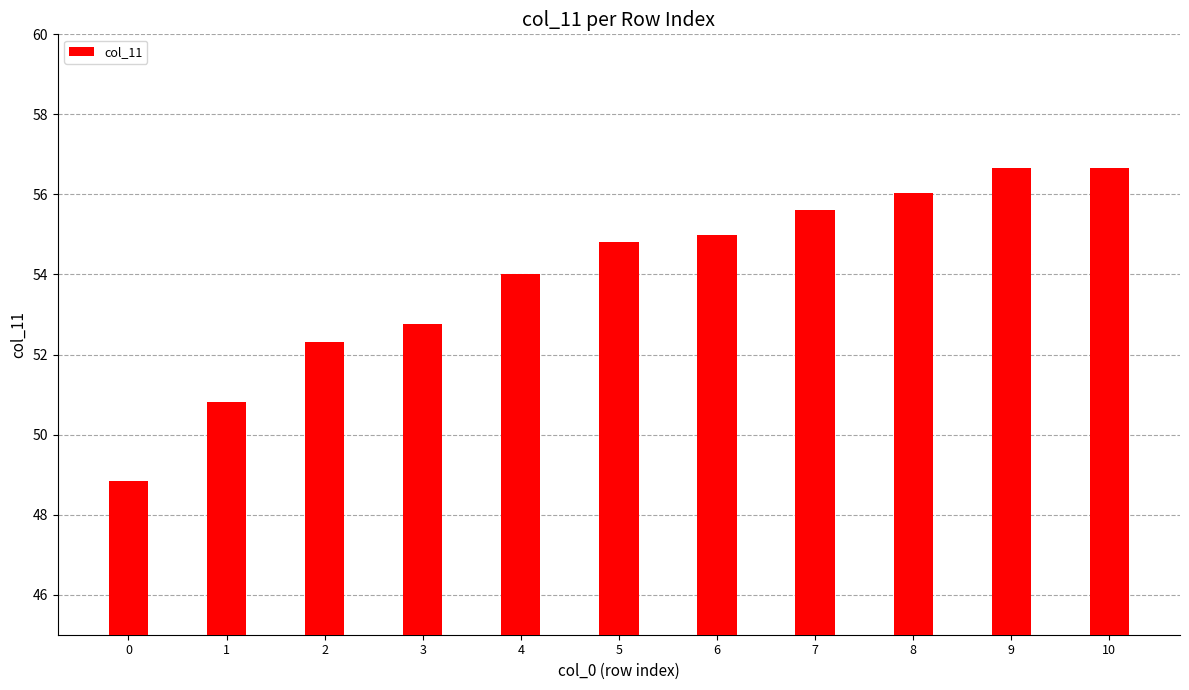

How many values are below 54?

4